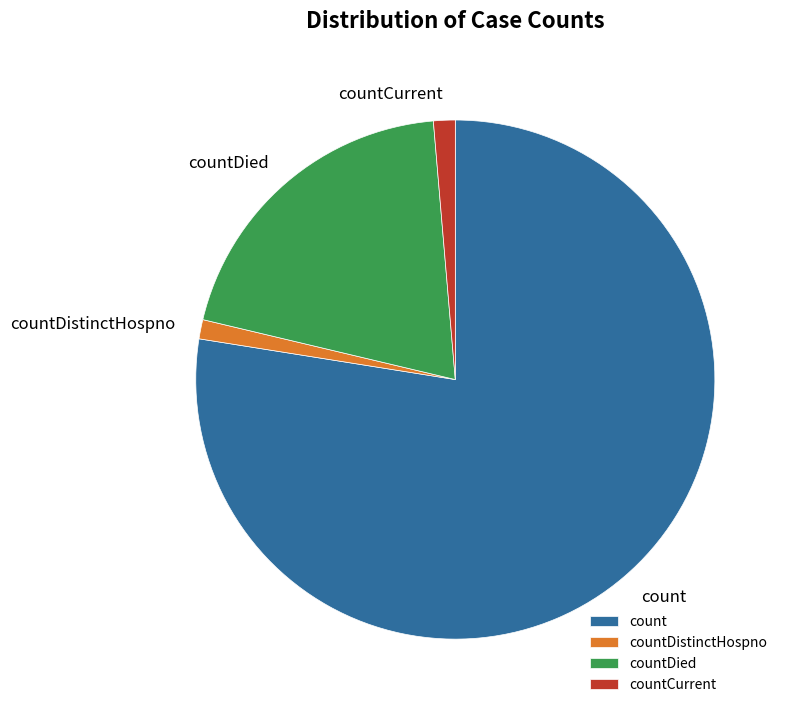

What is the largest slice in the pie chart?

count